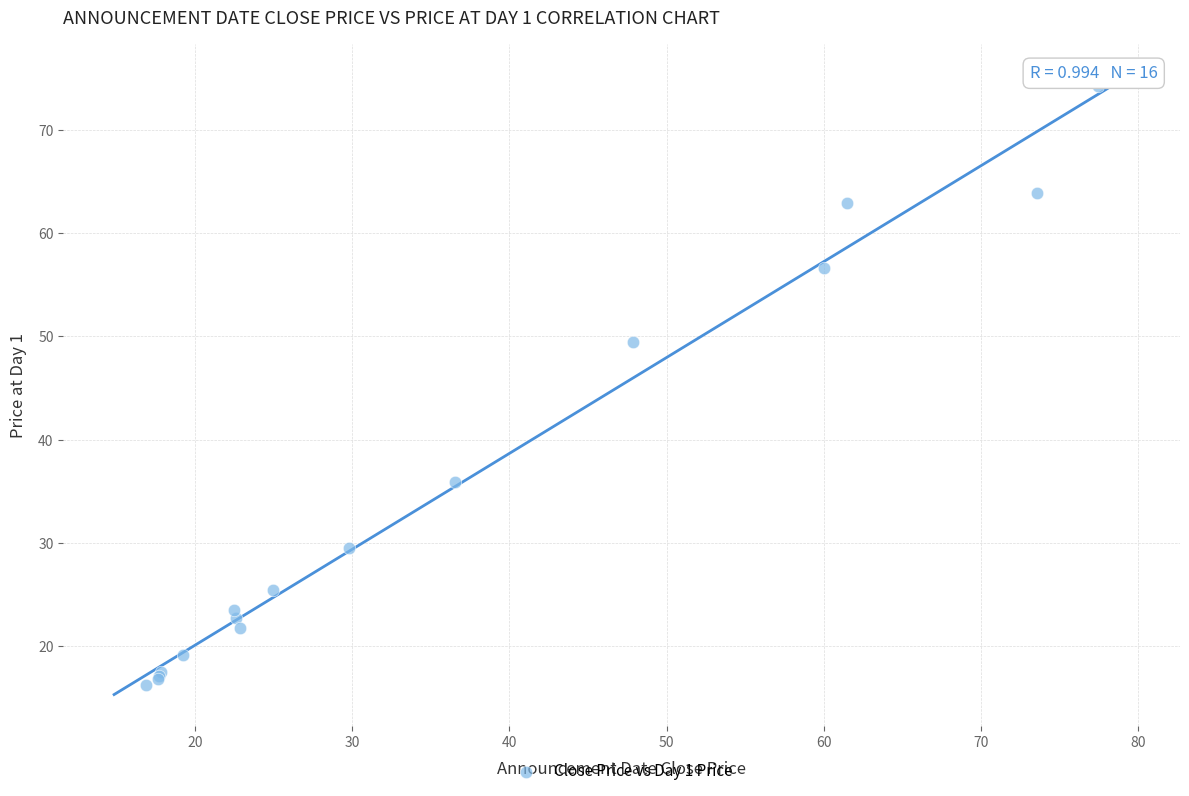

What Y value in the scatter plot is closest to 45?

49.5